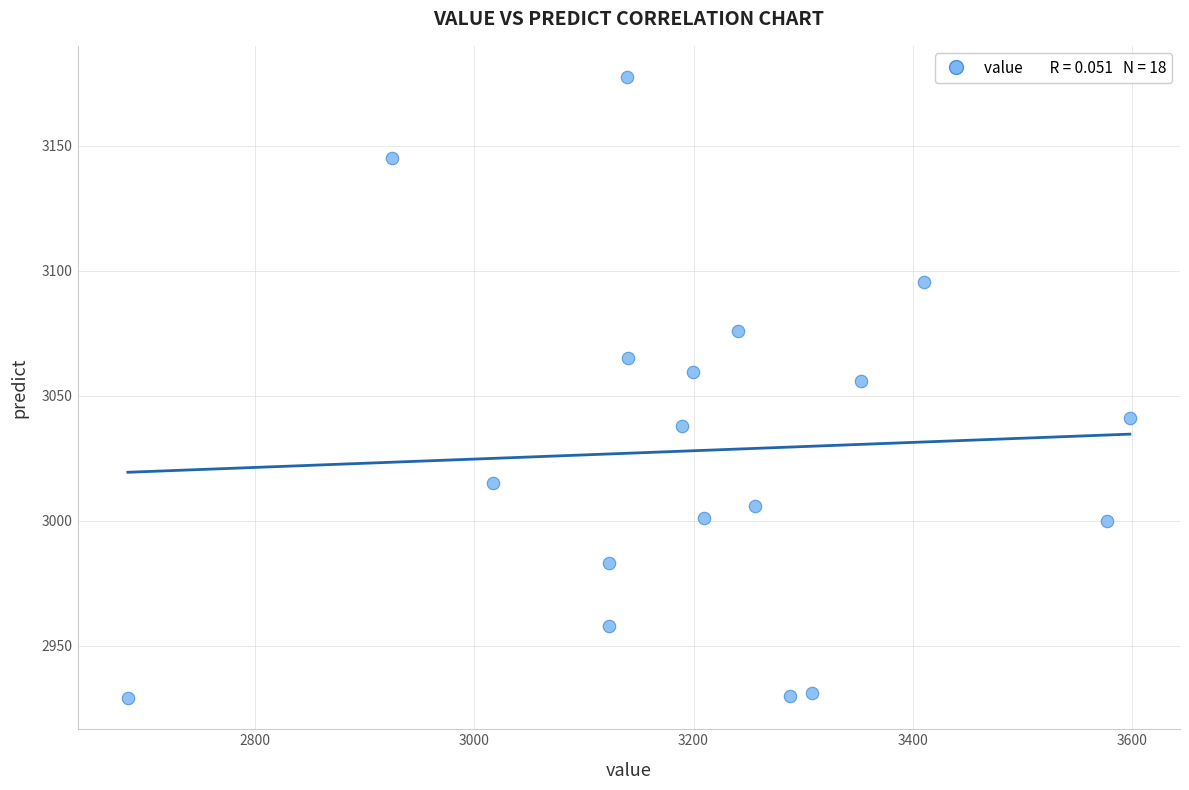

What Y value in the scatter plot is closest to 3053?

3056.0